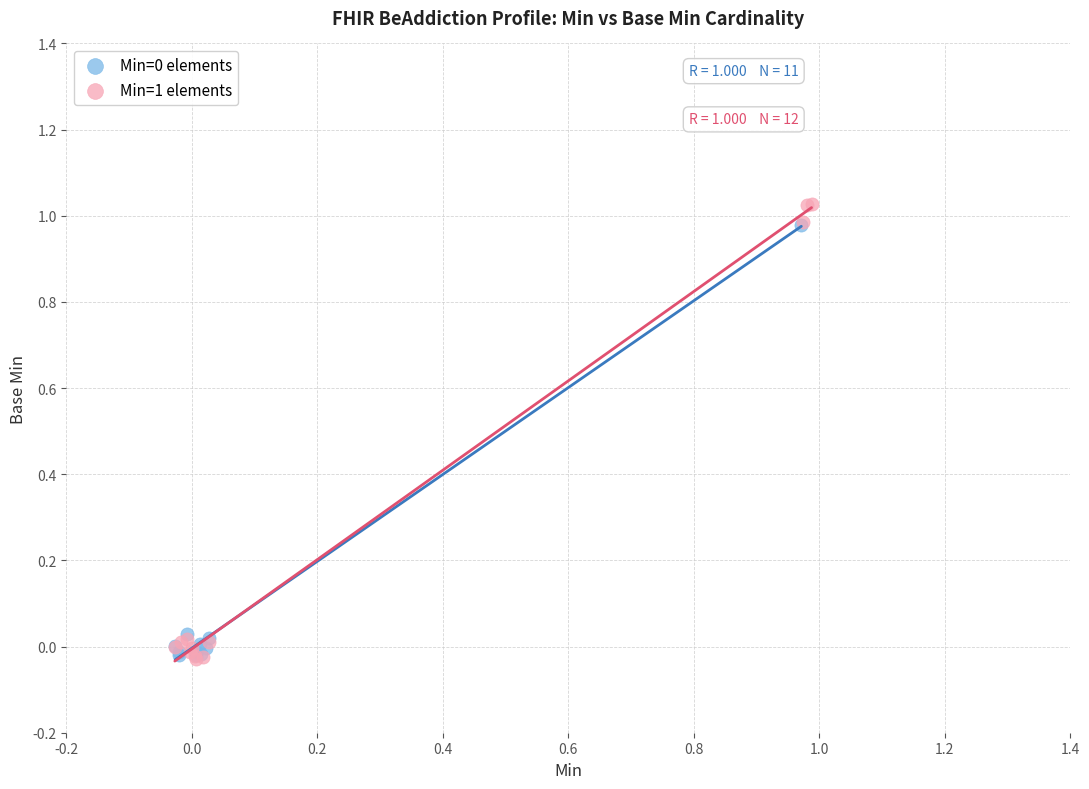

Which series has the widest spread of Y values?

Min=1 elements